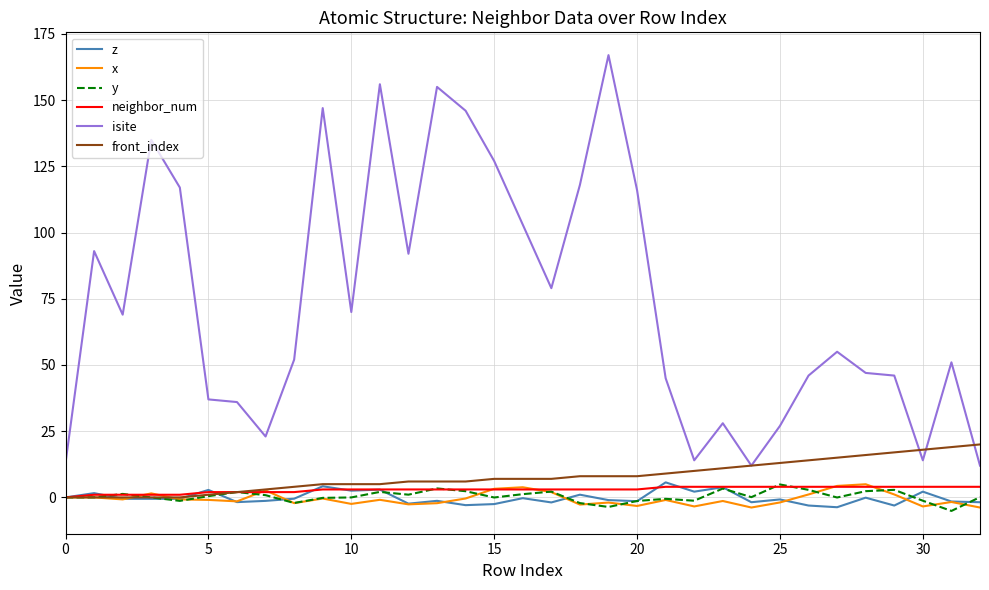

Which series has the widest spread of values?

isite